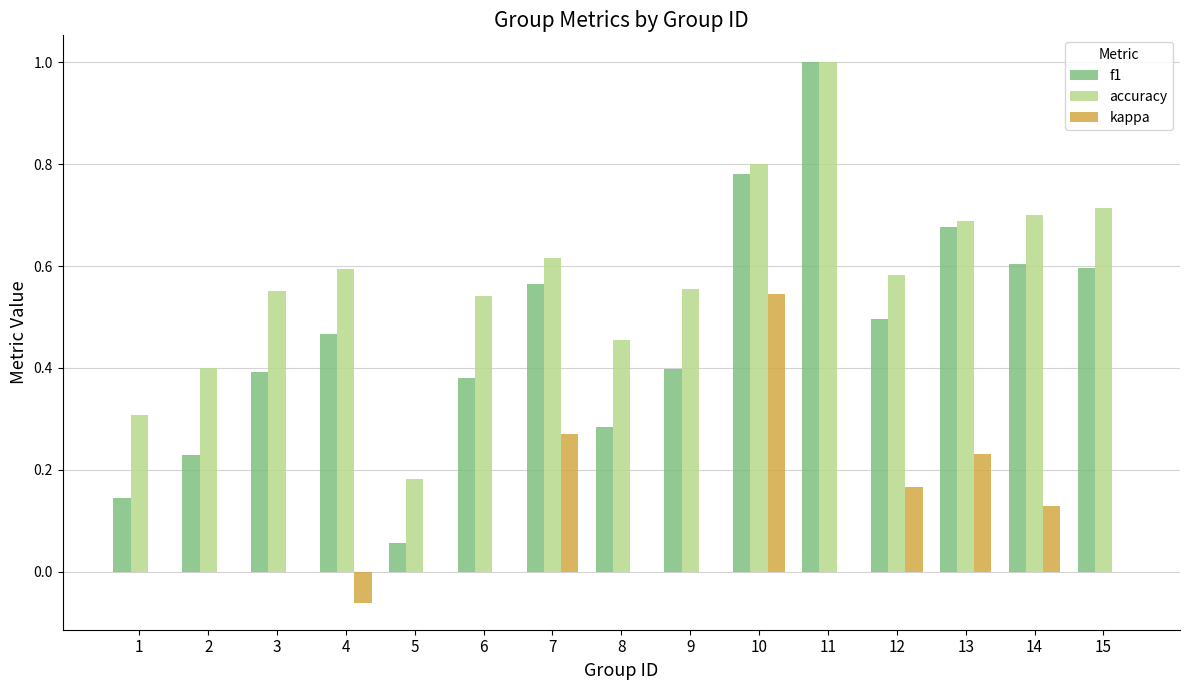

Which label corresponds to the largest value in the chart?

11